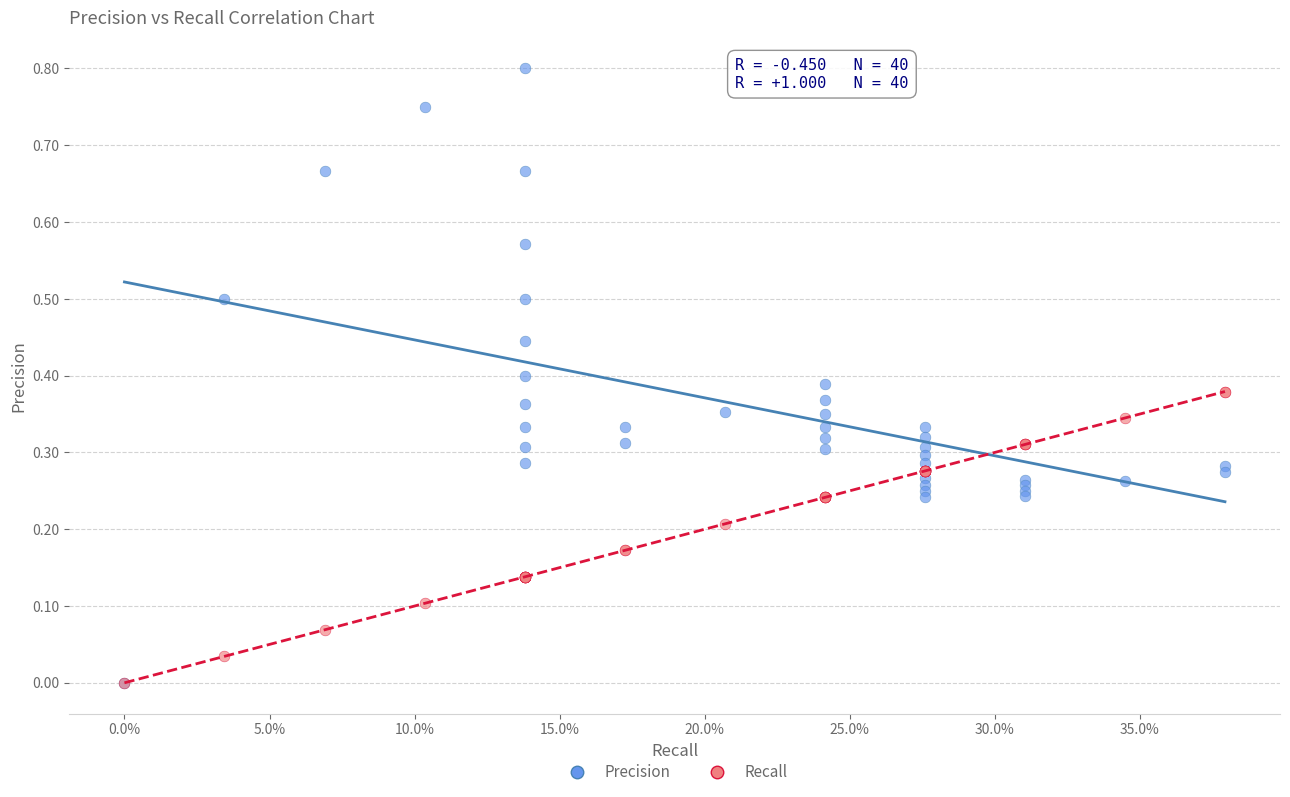

Which series has the largest Y range (max minus min)?

Precision